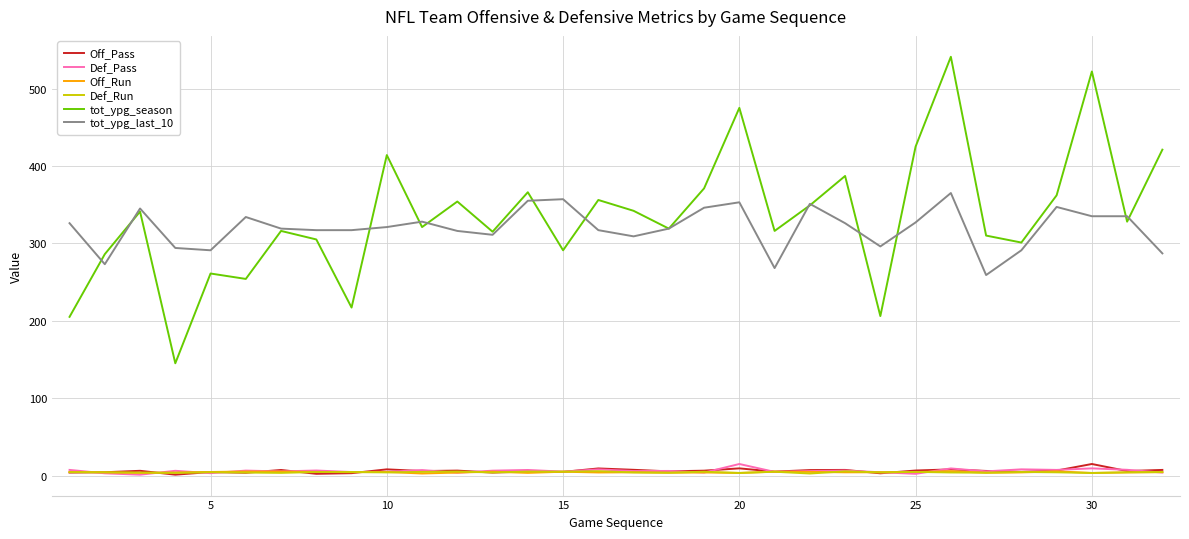

Which series has the largest range (max minus min)?

tot_ypg_season